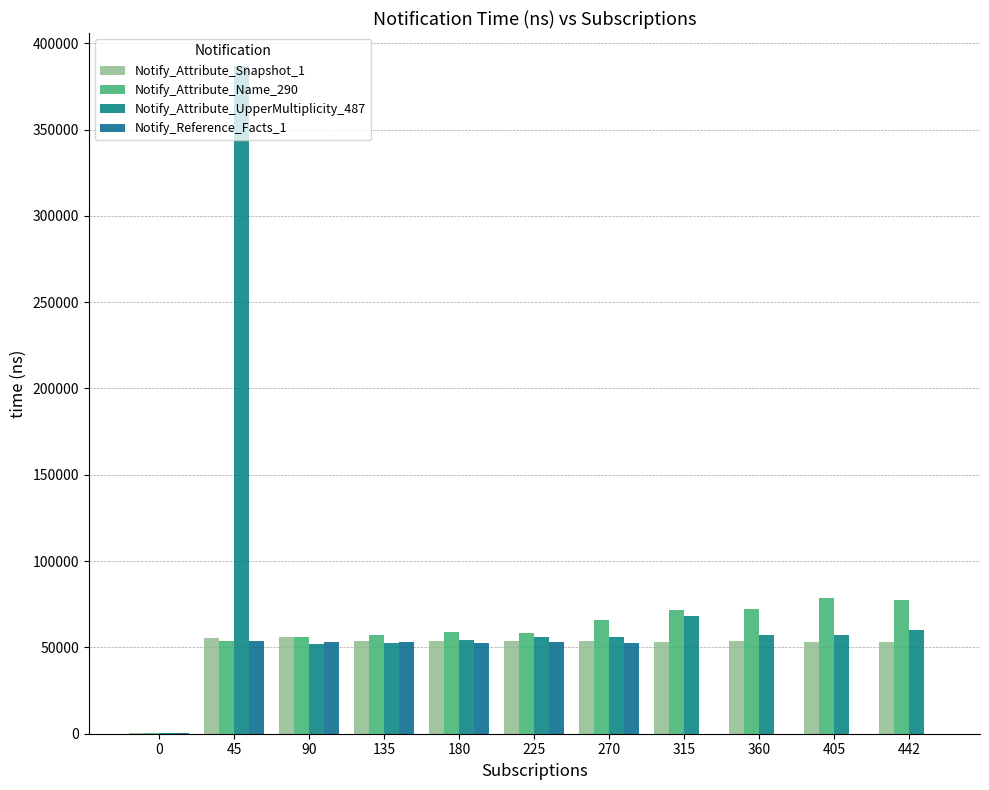

List the labels in order of Notify_Attribute_Snapshot_1 value, smallest first.

0, 405, 442, 315, 270, 225, 360, 180, 135, 45, 90